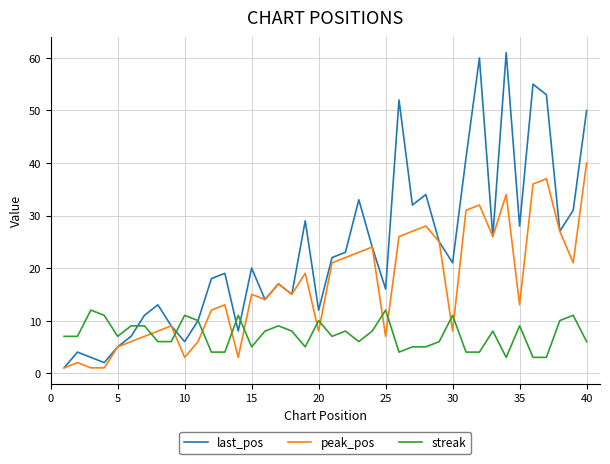

Does the chart have visible grid lines?

Yes